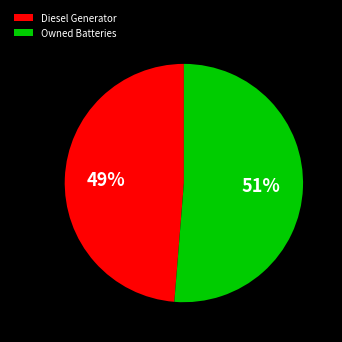

Is the sum of Owned Batteries and Diesel Generator greater than half?

Yes